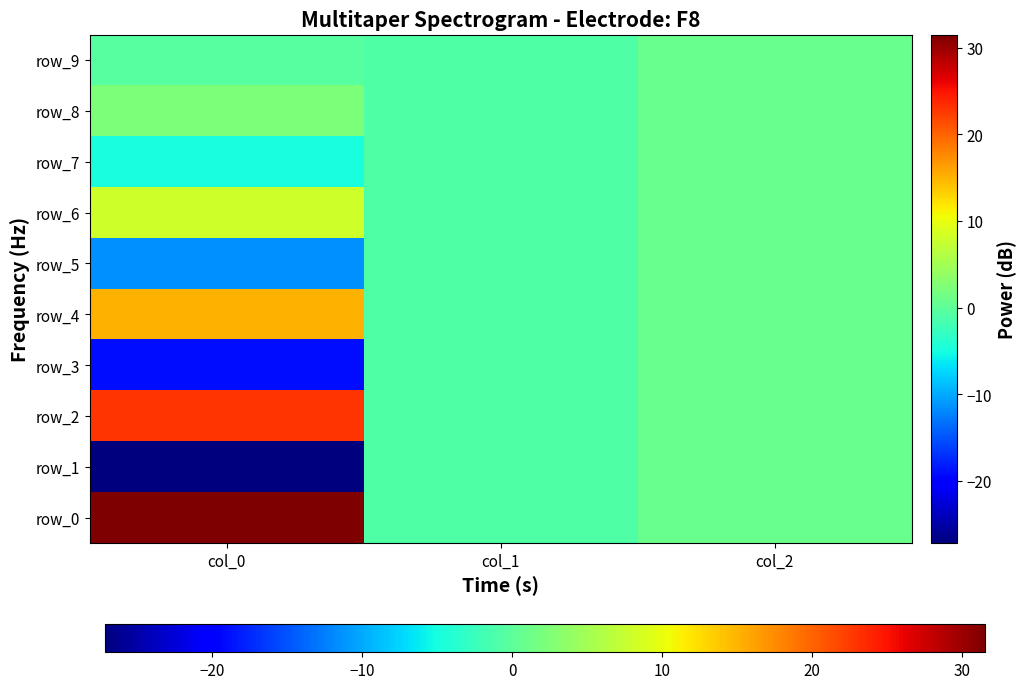

The row_7 series shows -1.0 at col_1. True or false?

True